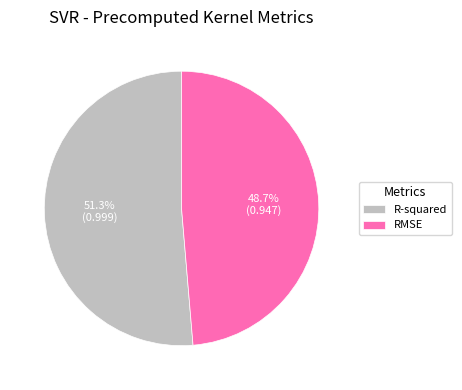

Which category has the biggest portion of the pie?

R-squared